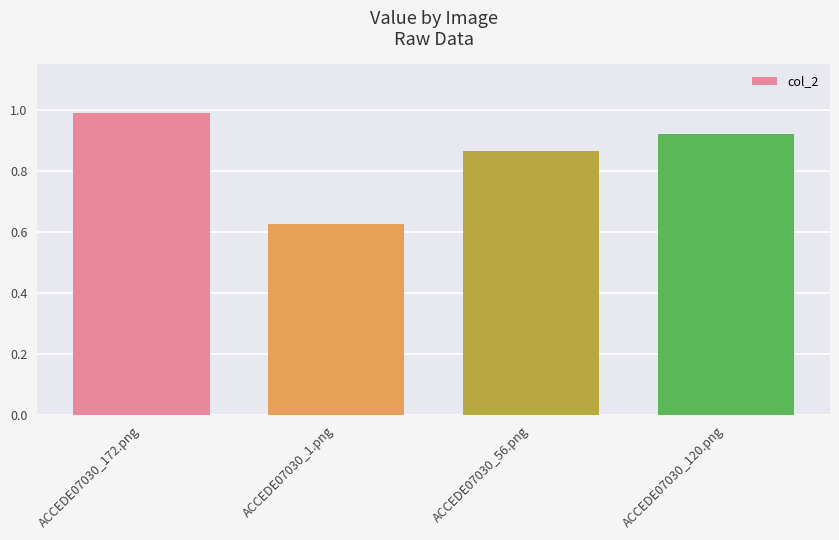

List the labels in order of value, largest first.

ACCEDE07030_172.png, ACCEDE07030_120.png, ACCEDE07030_56.png, ACCEDE07030_1.png